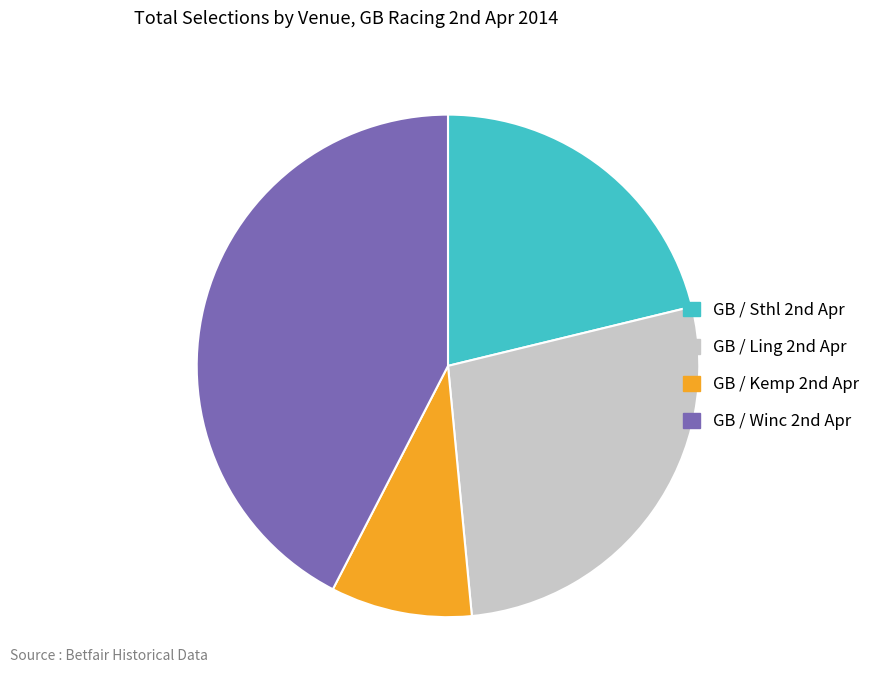

Which slice is the smallest?

GB / Kemp 2nd Apr